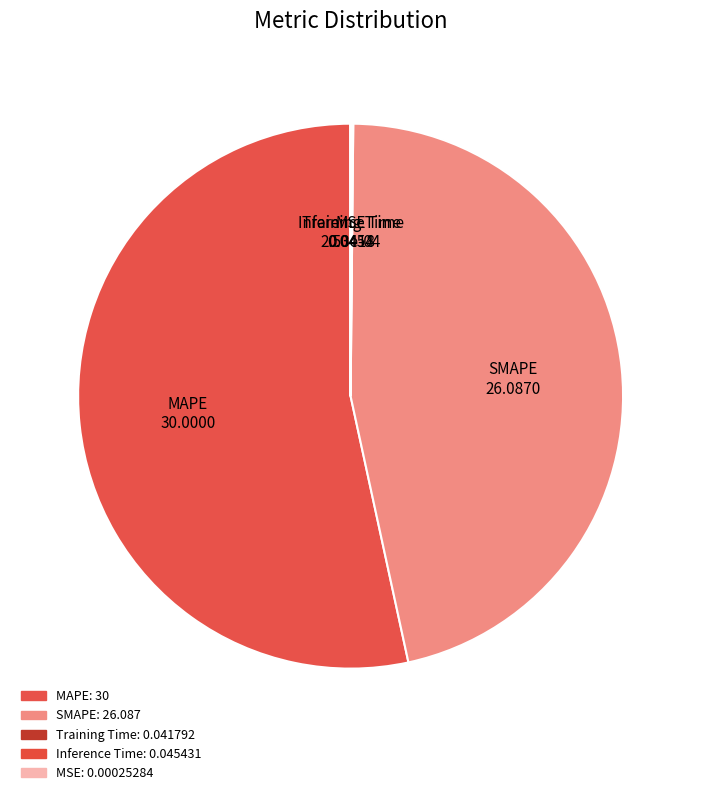

Is it true that MAPE is 53% of the pie?

True